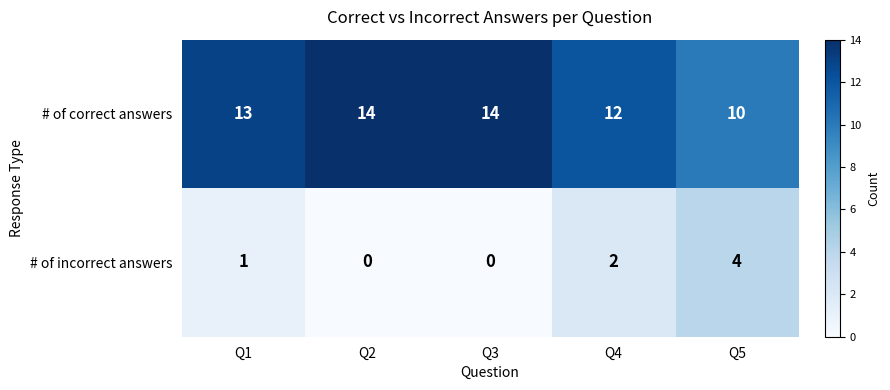

How many # of incorrect answers values are between 0 and 2?

4